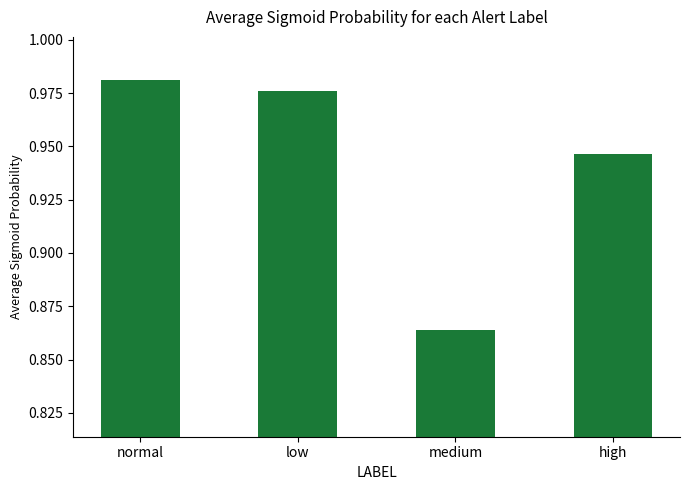

What position from the left is high?

4